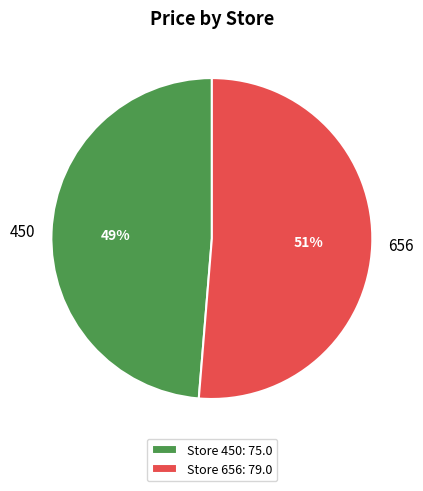

To the nearest percent, what is the combined percentage of 450 and 656?

100%